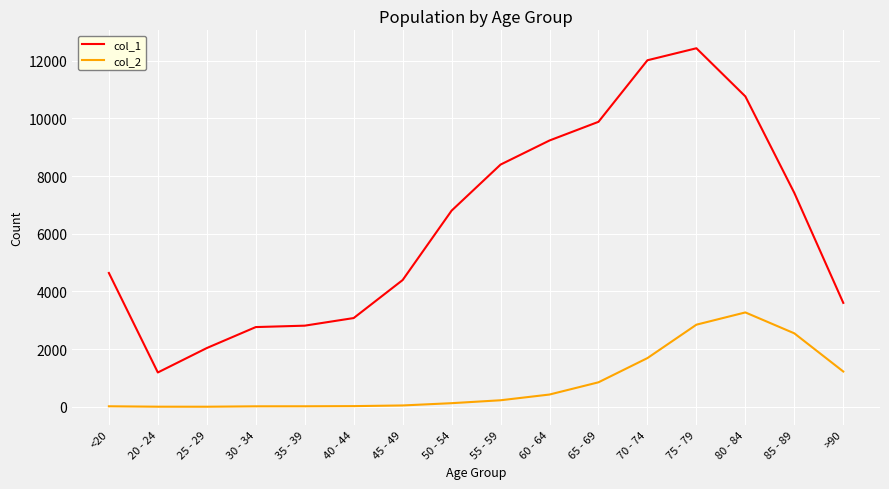

What is the difference between the highest and lowest values at 35 - 39?

2796